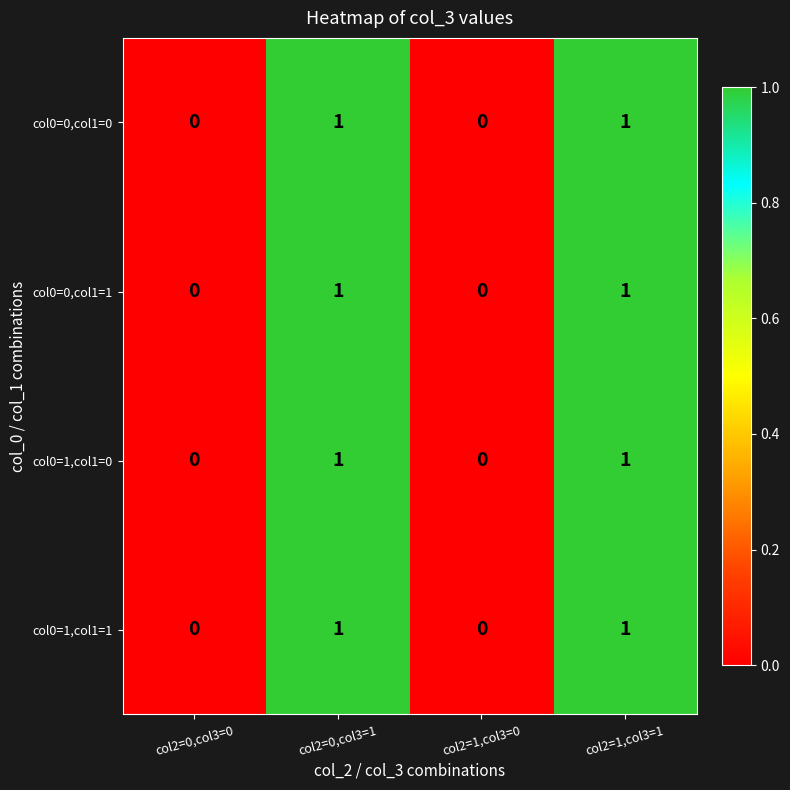

Count the col0=0,col1=0 values in the range 0 to 1.

4